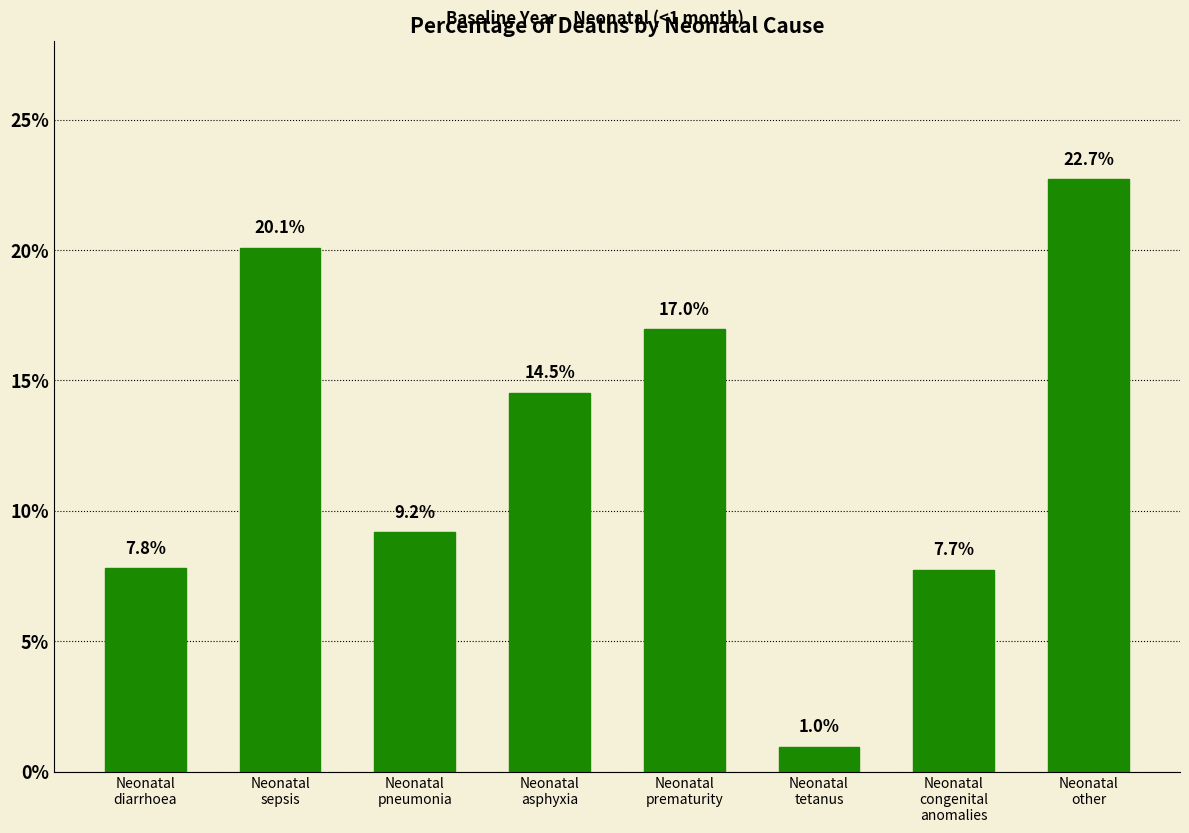

Does the chart contain any negative values?

No